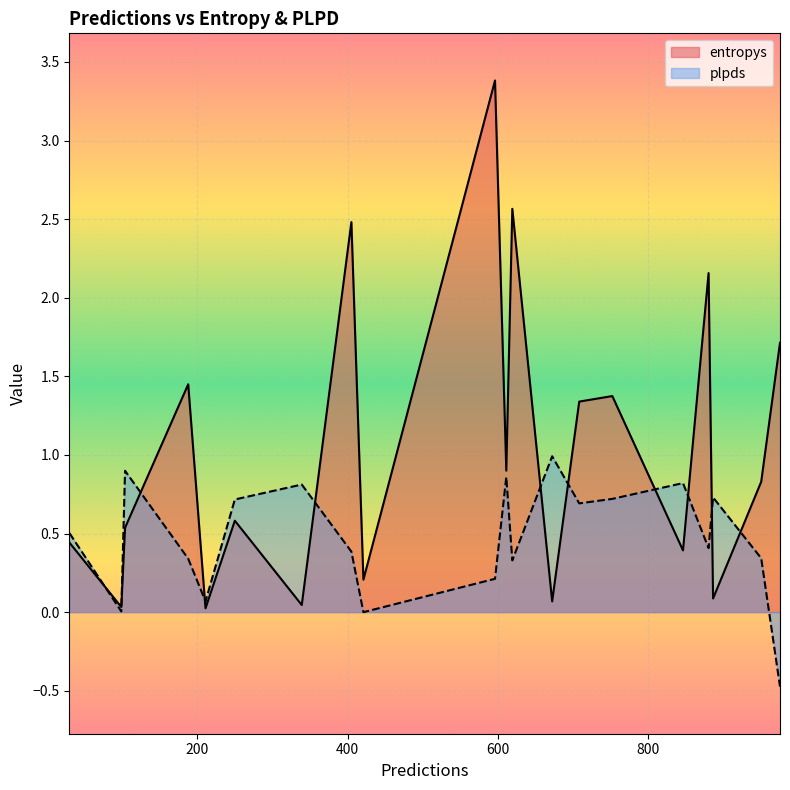

How many interior local valleys does the plpds series have?

6